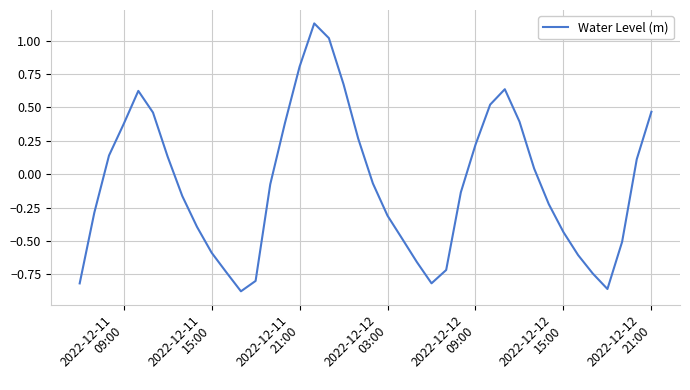

What is the difference between the maximum and minimum values?

2.0